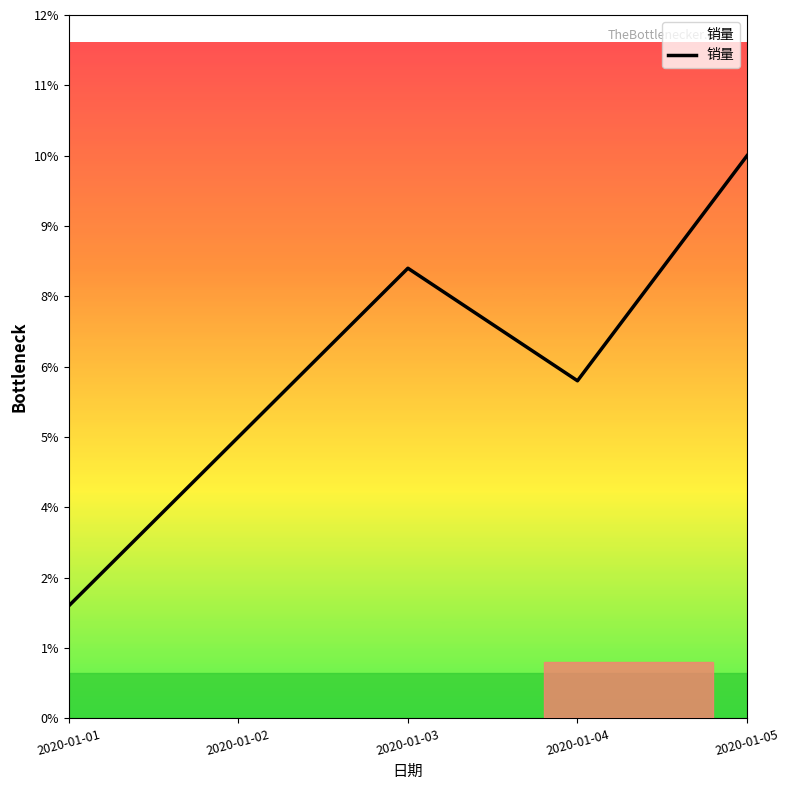

Reading left to right, extract all data points from this chart.

2020-01-01=2	2020-01-02=5	2020-01-03=8	2020-01-04=6	2020-01-05=10